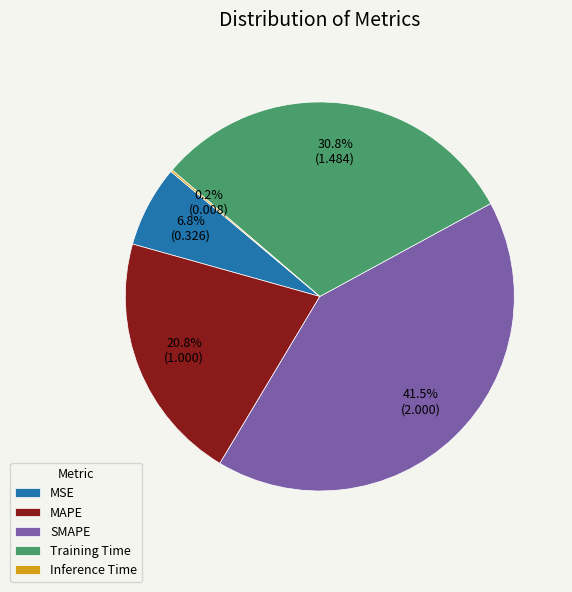

Which category has the biggest portion of the pie?

SMAPE